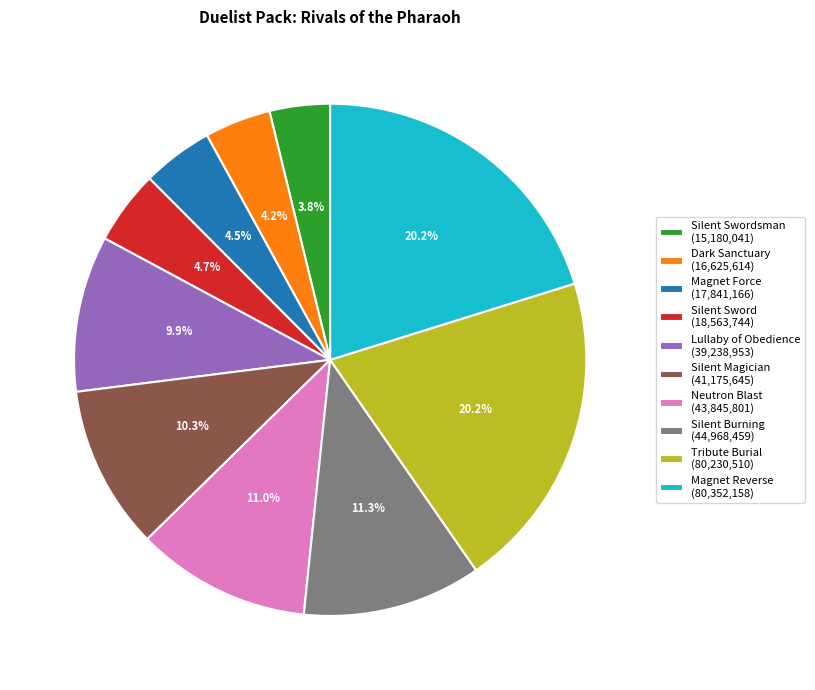

What is the ratio of the value at Magnet Reverse (80,352,158) to the value at Silent Magician (41,175,645)?

2.0